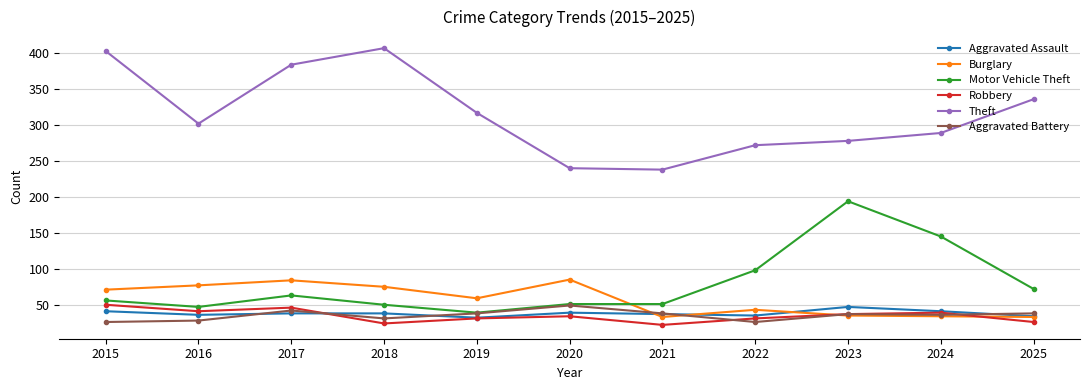

Is the value of Aggravated Assault at 2015 greater than the value of Robbery at 2023?

Yes